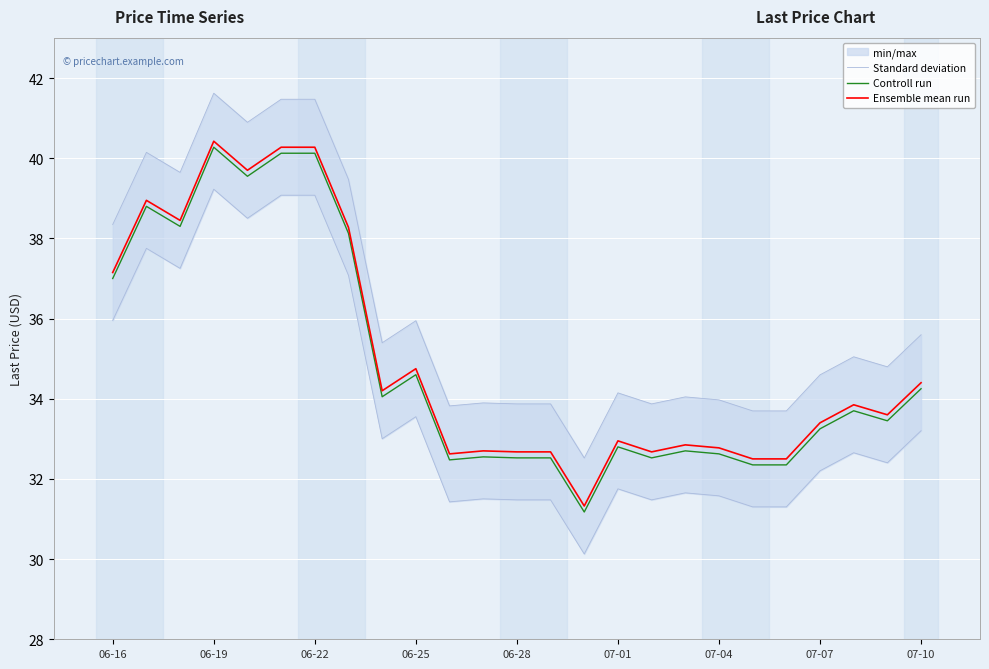

Is this an area chart (filled region under the line)?

No